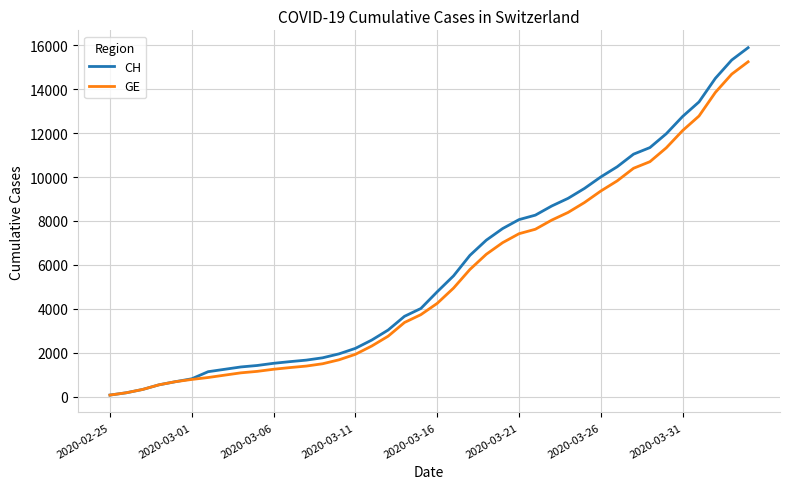

What are all the series names shown in the legend?

CH, GE